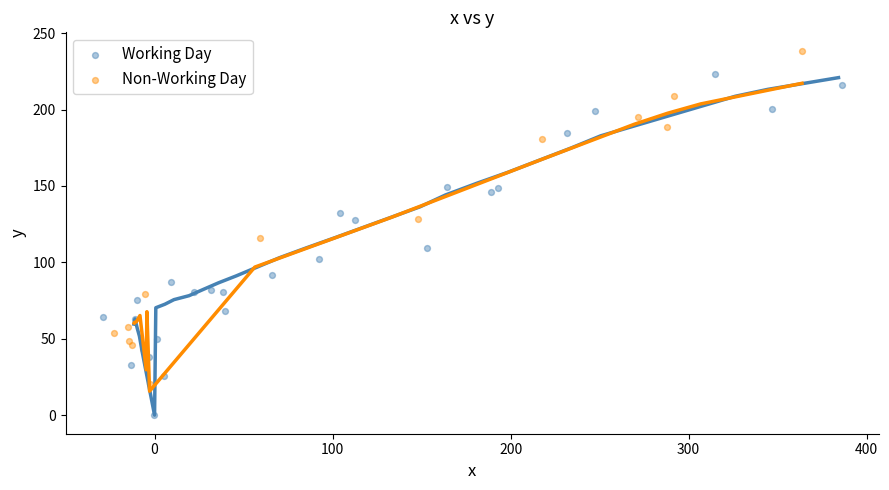

Which series reaches the maximum Y coordinate?

Non-Working Day